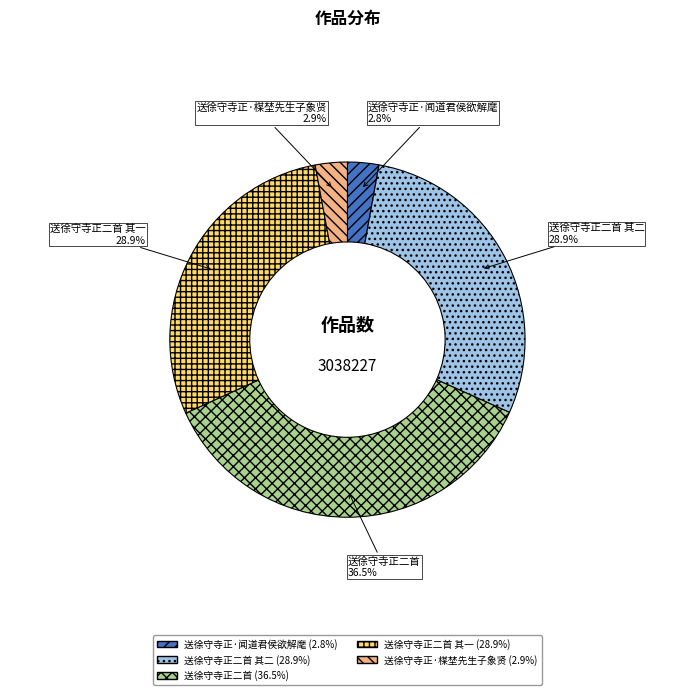

The 送徐守寺正二首 其一 slice represents 40% of the pie. True or false?

False